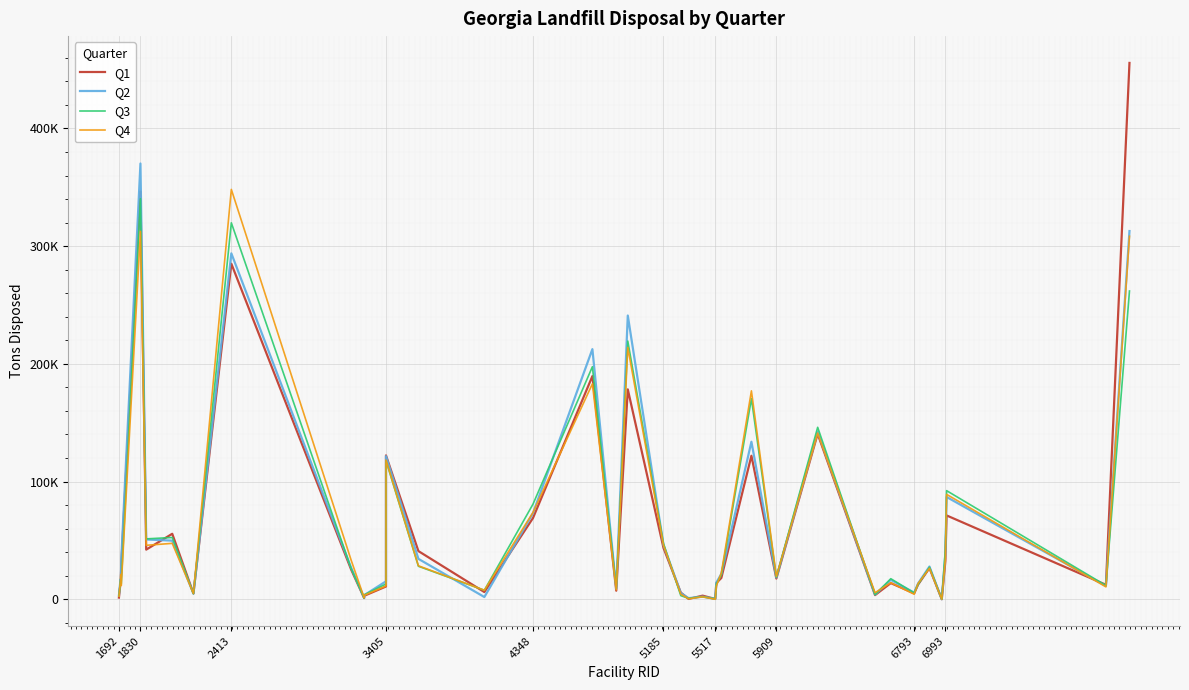

How many lines are shown in the chart?

4